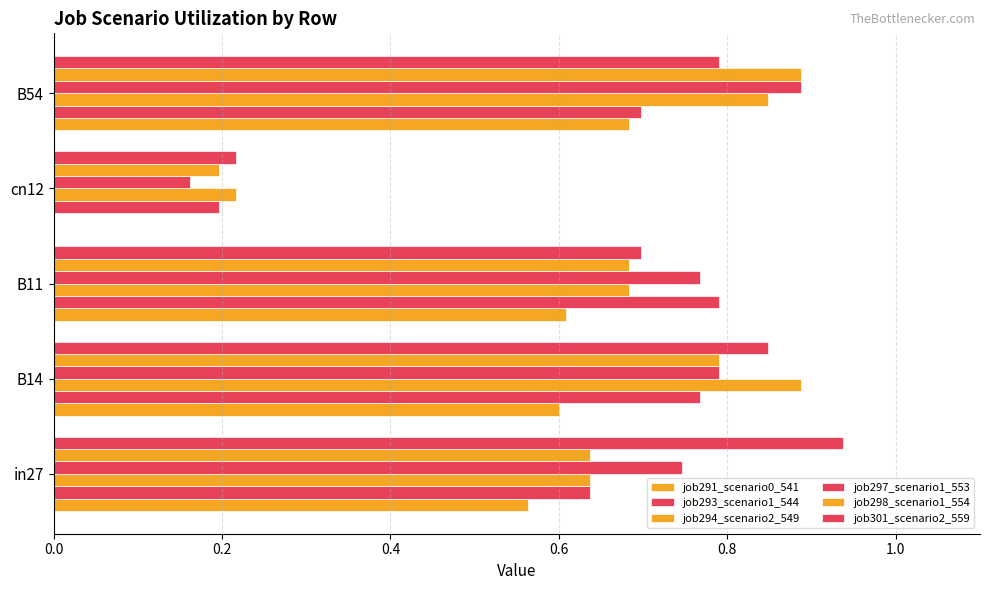

How many categories are shown in the chart?

5